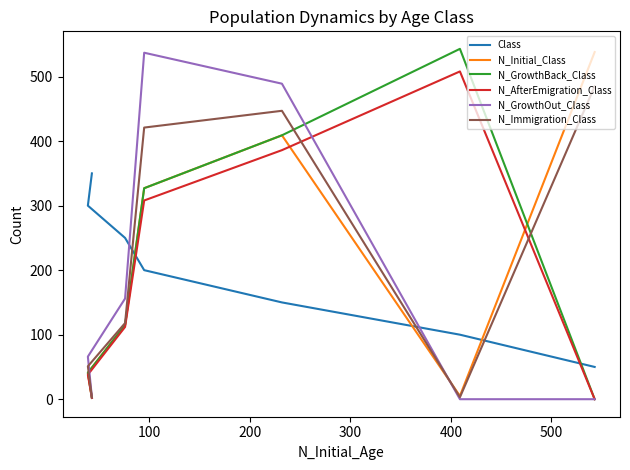

What is the difference between the maximum and minimum values in the N_Initial_Class series?

536